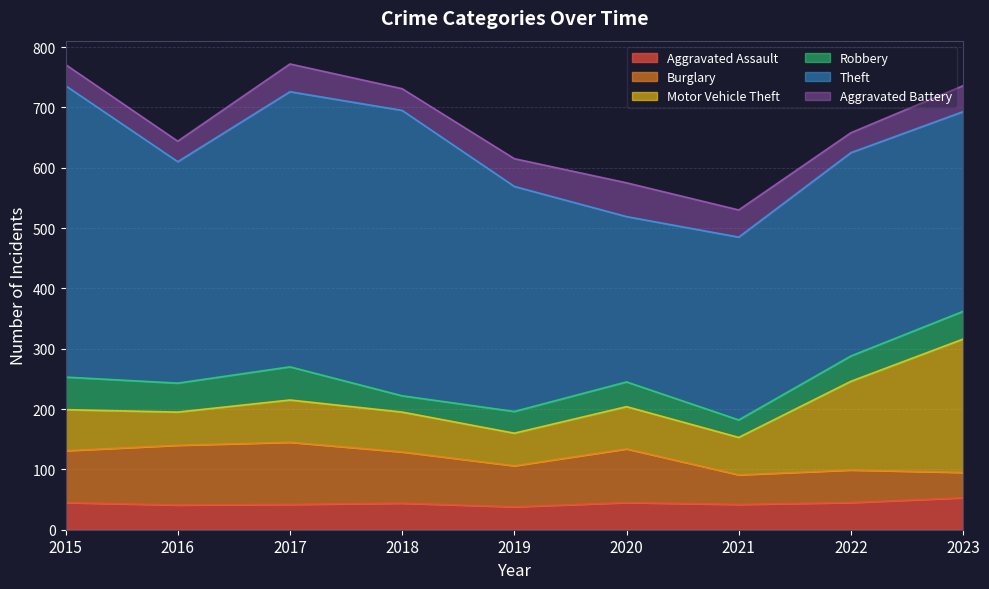

Rank the series by their maximum value, from highest to lowest.

Theft, Motor Vehicle Theft, Burglary, Aggravated Battery, Robbery, Aggravated Assault